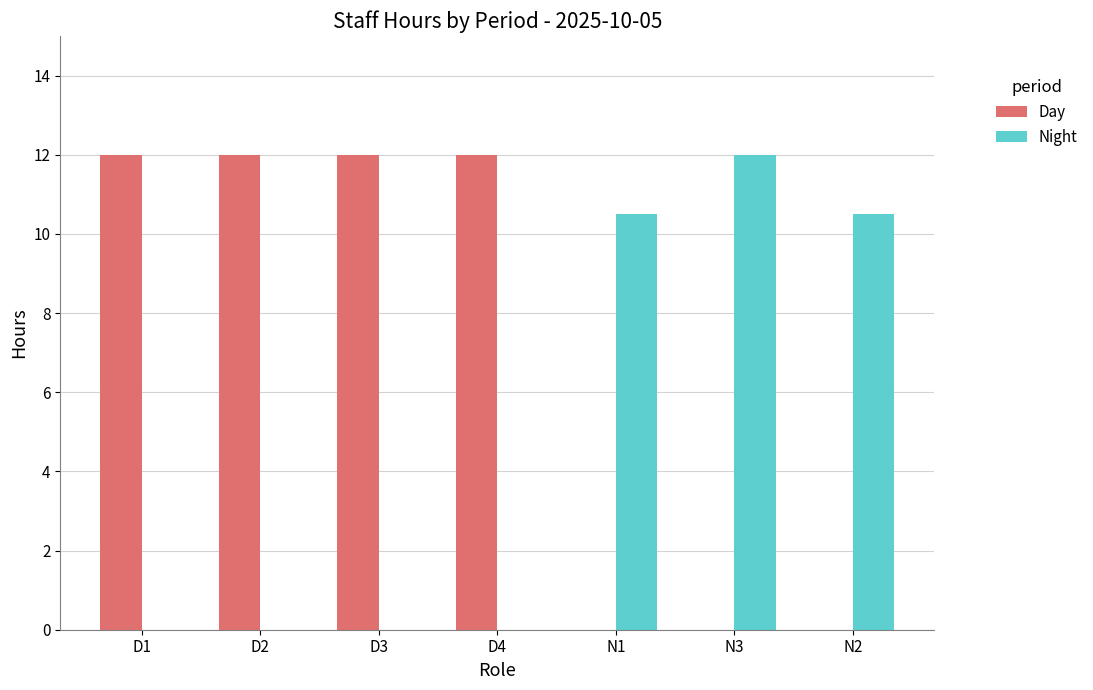

Is it true that Day equals 21.0 at D3?

False